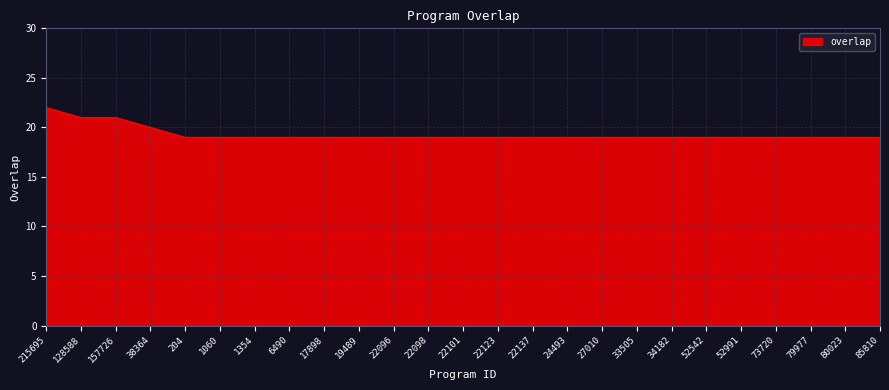

What is the difference between the second highest and minimum values?

2